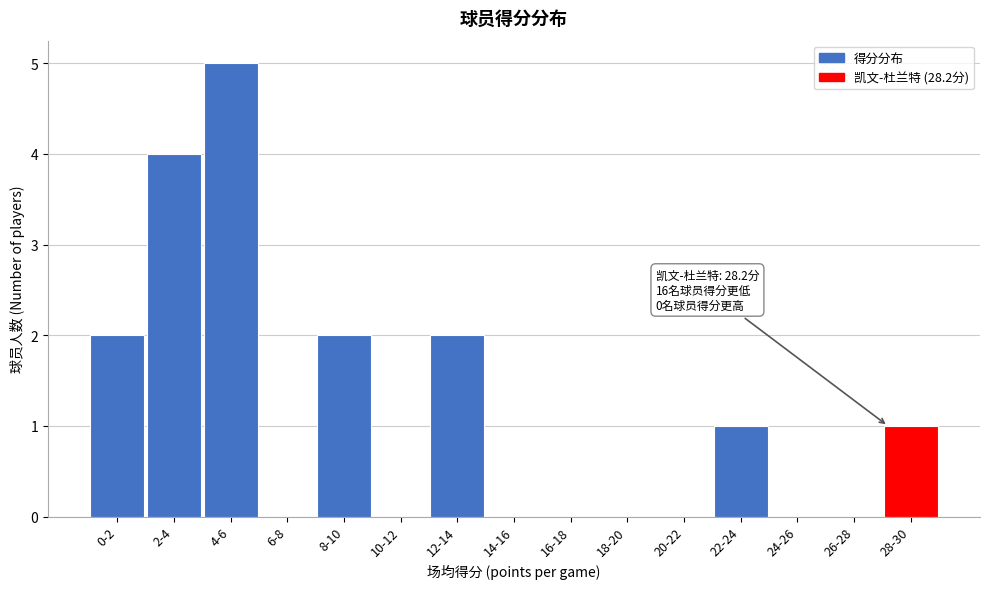

Reading left to right, extract all data points from this chart.

0-2=2	2-4=4	4-6=5	6-8=0	8-10=2	10-12=0	12-14=2	14-16=0	16-18=0	18-20=0	20-22=0	22-24=1	24-26=0	26-28=0	28-30=1